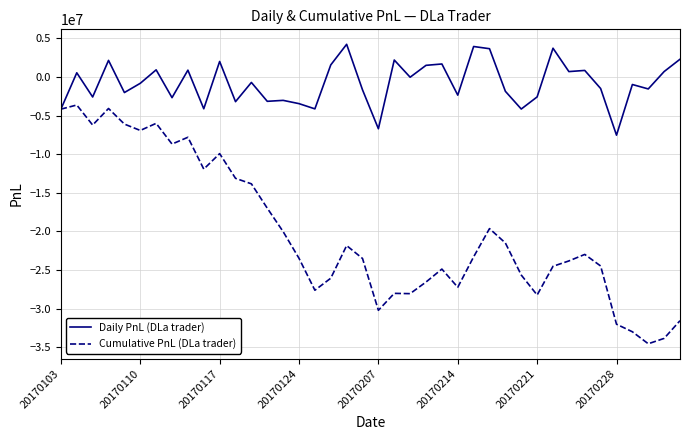

What are all the series names shown in the legend?

Daily PnL (DLa trader), Cumulative PnL (DLa trader)